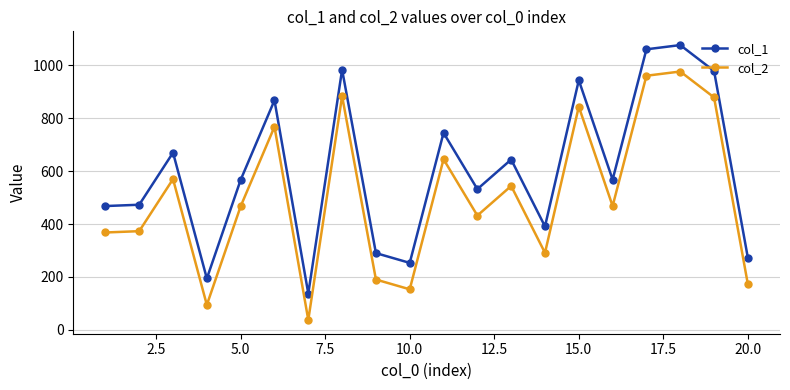

Rank the series by their maximum value, from lowest to highest.

col_2, col_1